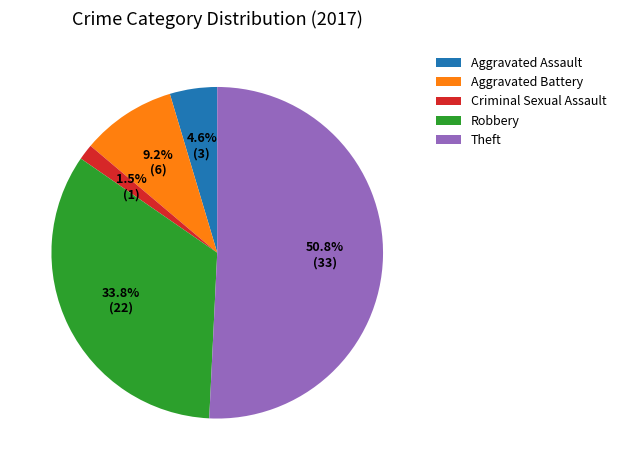

How many slices are in this pie chart?

5